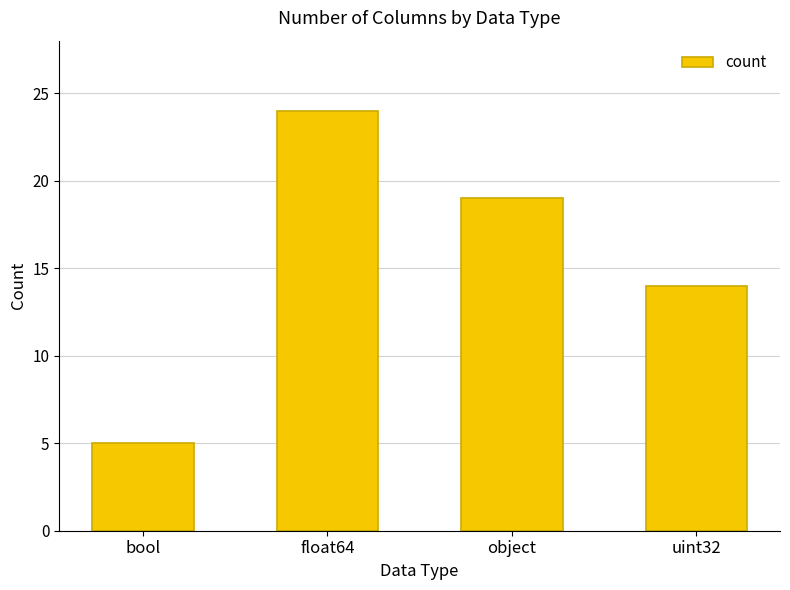

Is it true that the value at uint32 is 8?

False